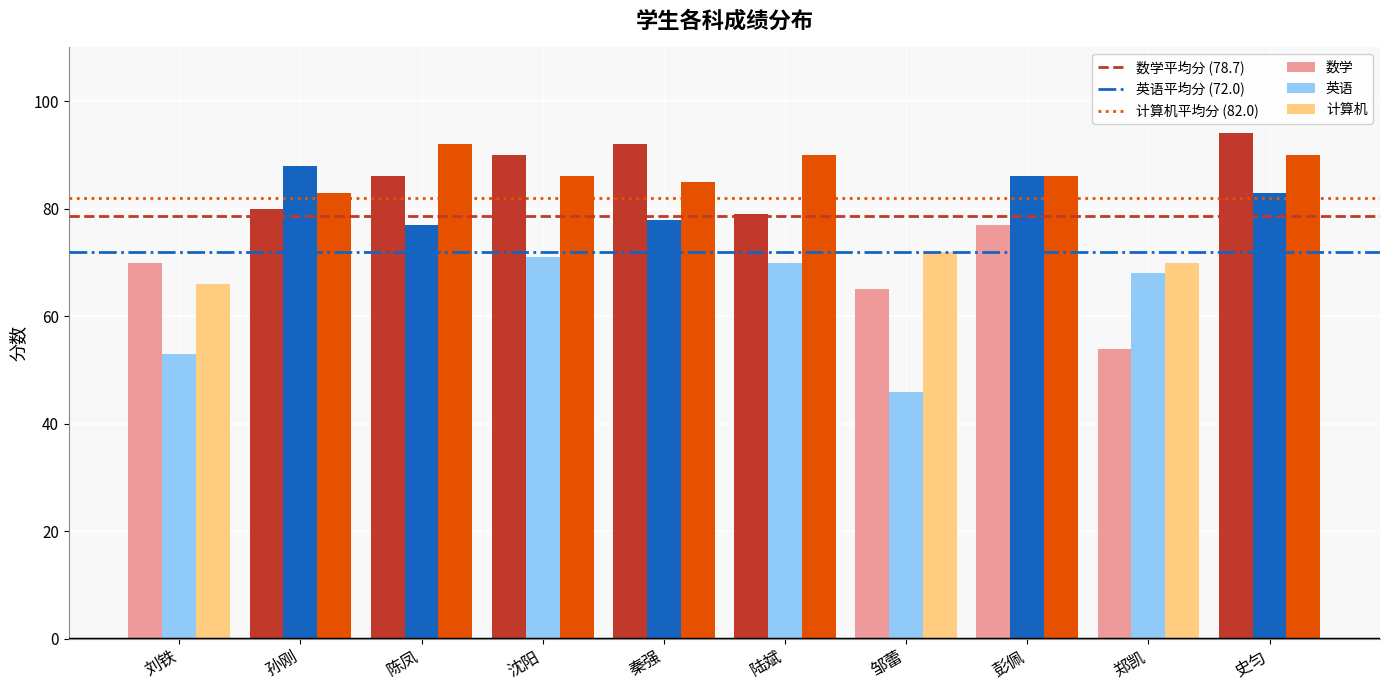

The value of 计算机 at 郑凯 is 70. True or false?

True